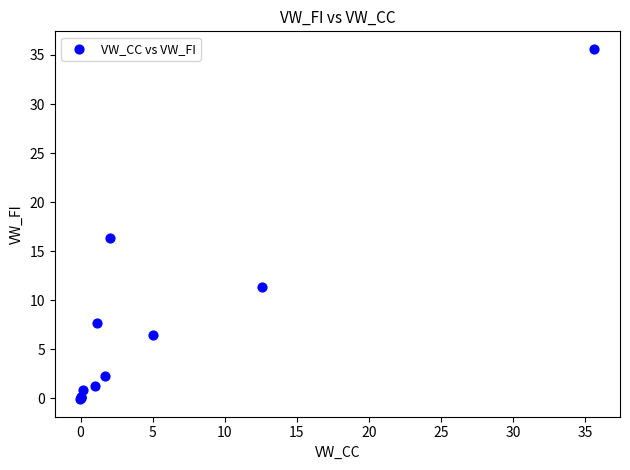

What Y value in the scatter plot is closest to 17?

16.3